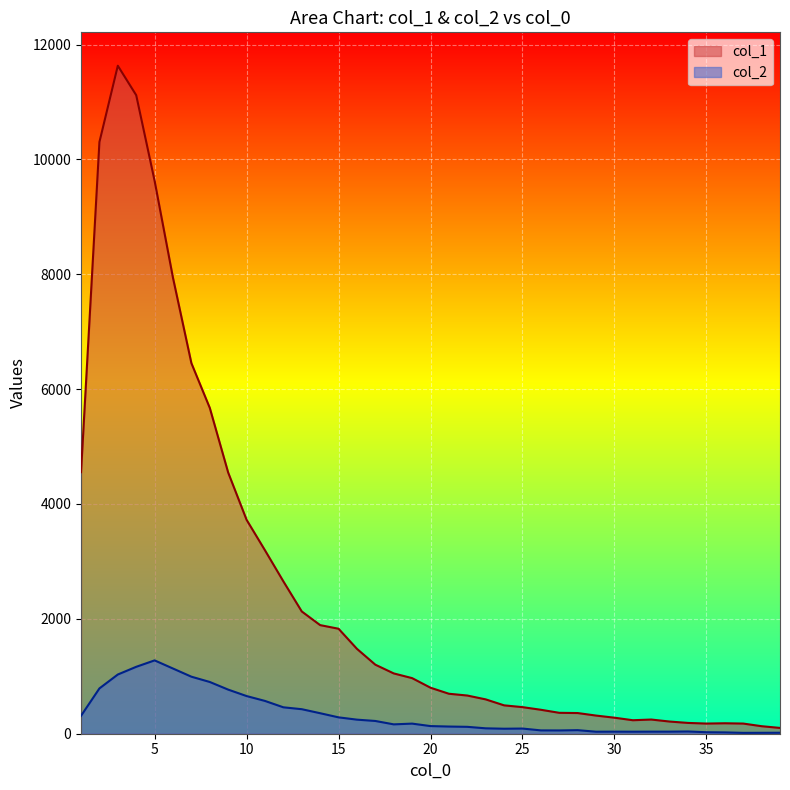

How many distinct data groups are displayed?

2